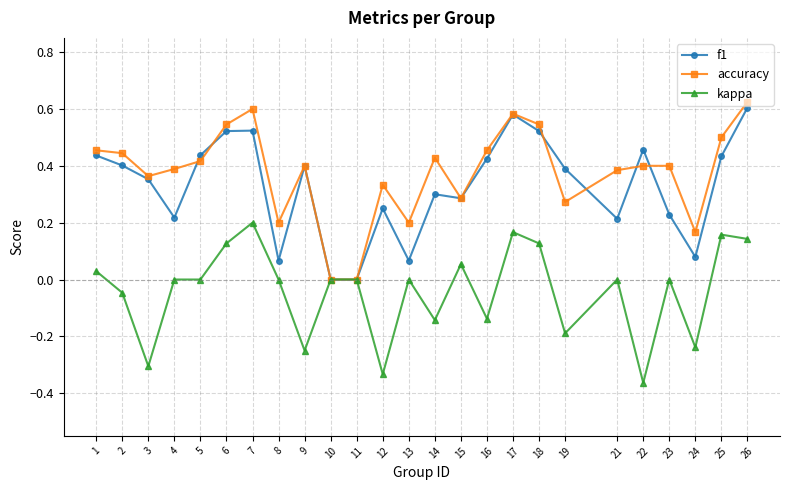

True or false: f1 has more than 0 points higher than both neighbors.

True